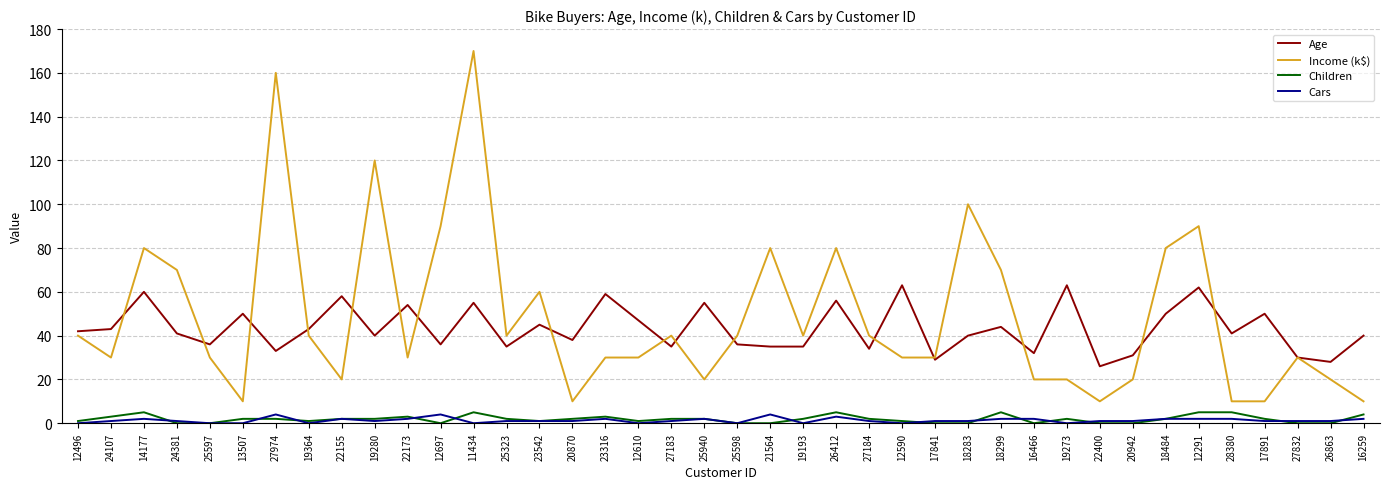

How many lines are shown in the chart?

4